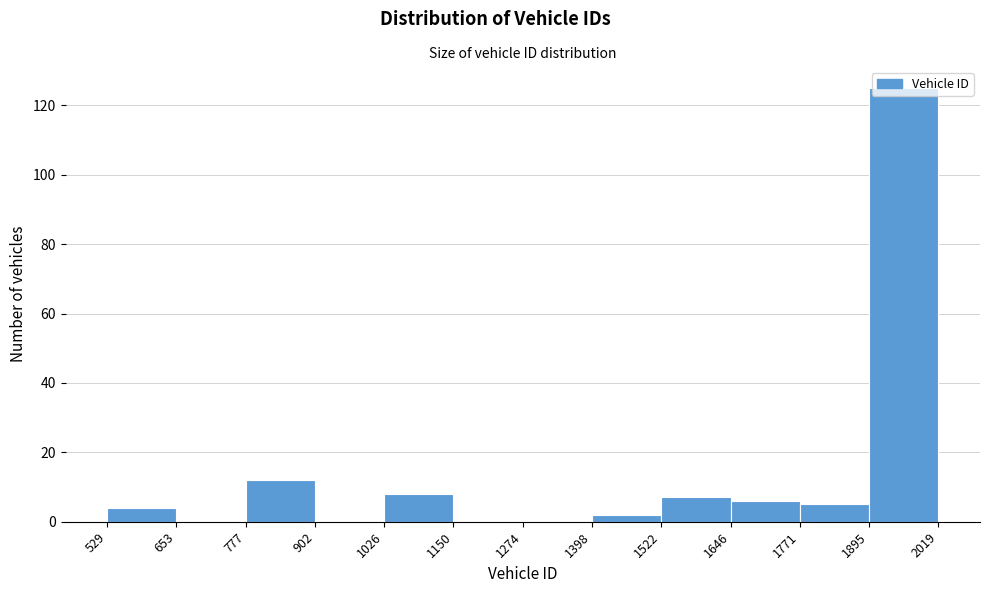

Over which range of the x-axis is the bar tallest?

1895 to 2019